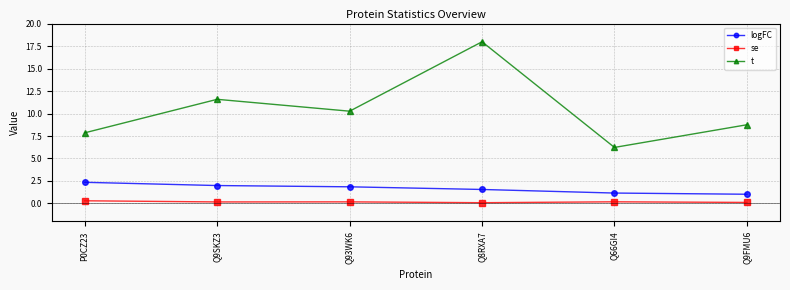

The t series shows 10.3 at Q93WK6. True or false?

True